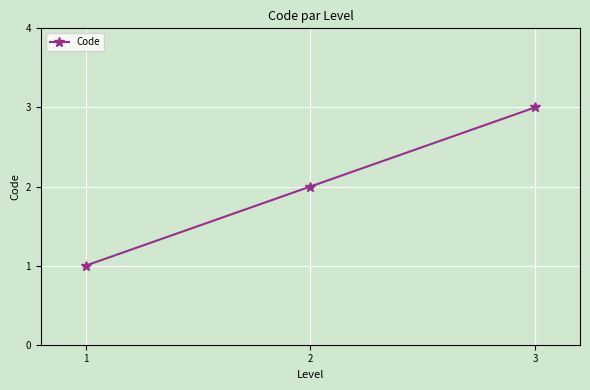

What is the change in value from 1 to 2?

+1